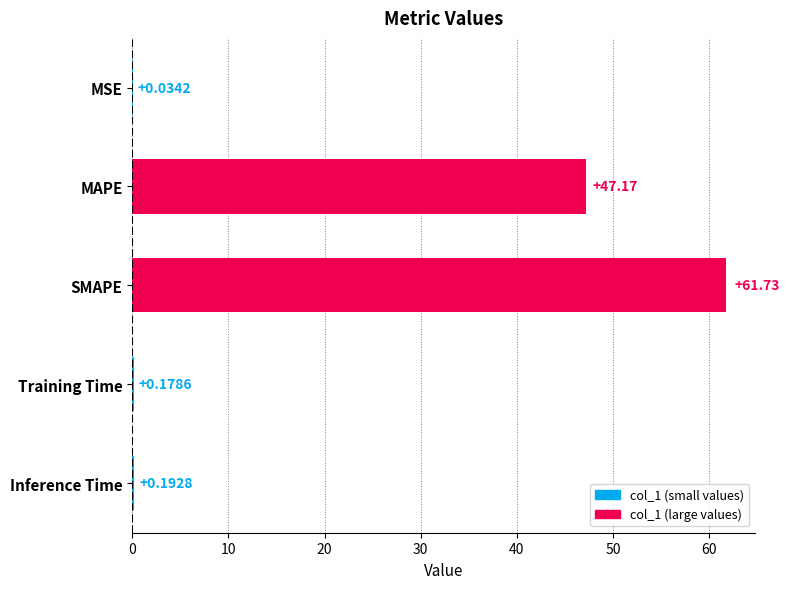

What is the change in value from MAPE to Inference Time?

-47.0